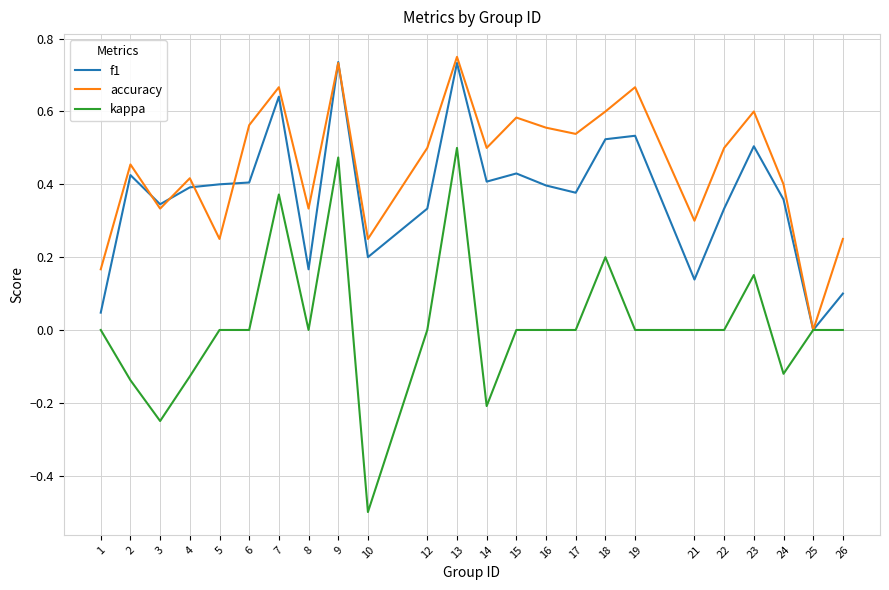

At which category is the sum across all series the highest?

13